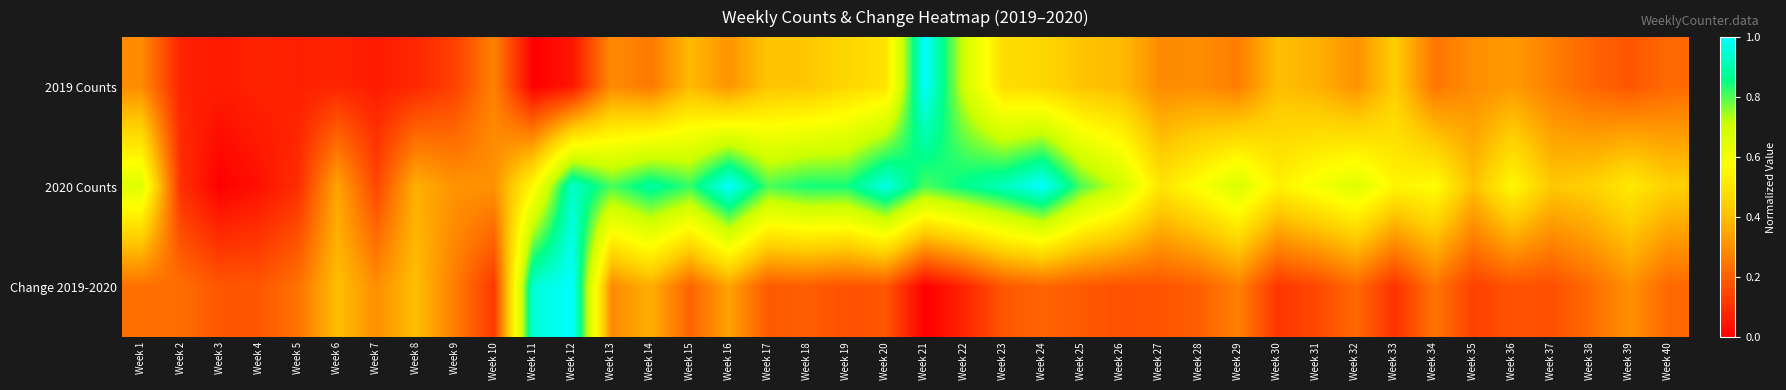

At Week 23, list the series in order from largest to smallest.

2020 Counts, 2019 Counts, Change 2019-2020